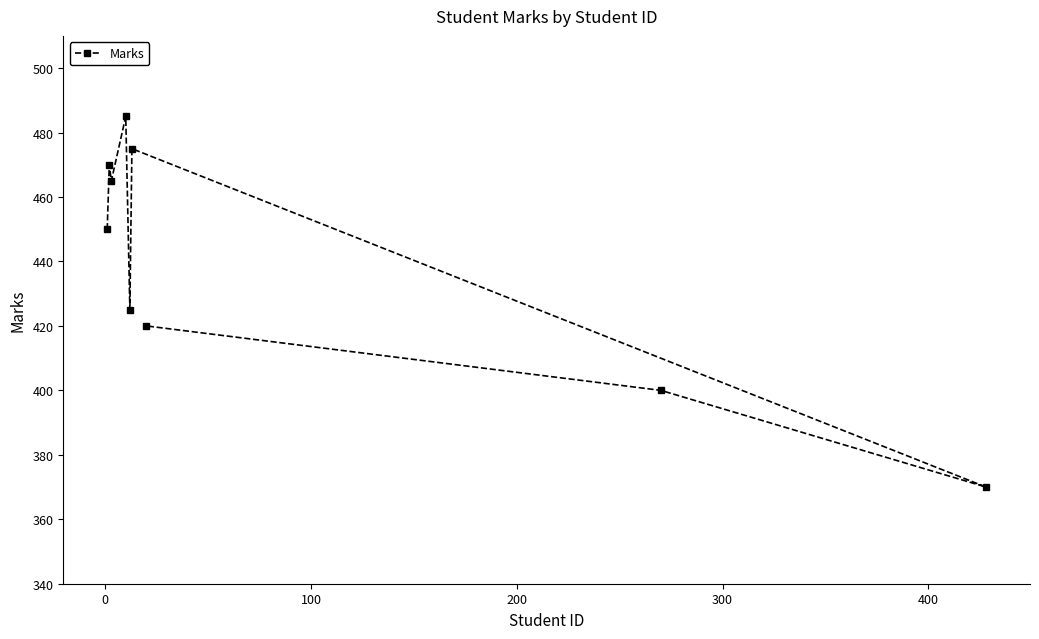

What is the value of the 1st point from the left?

450